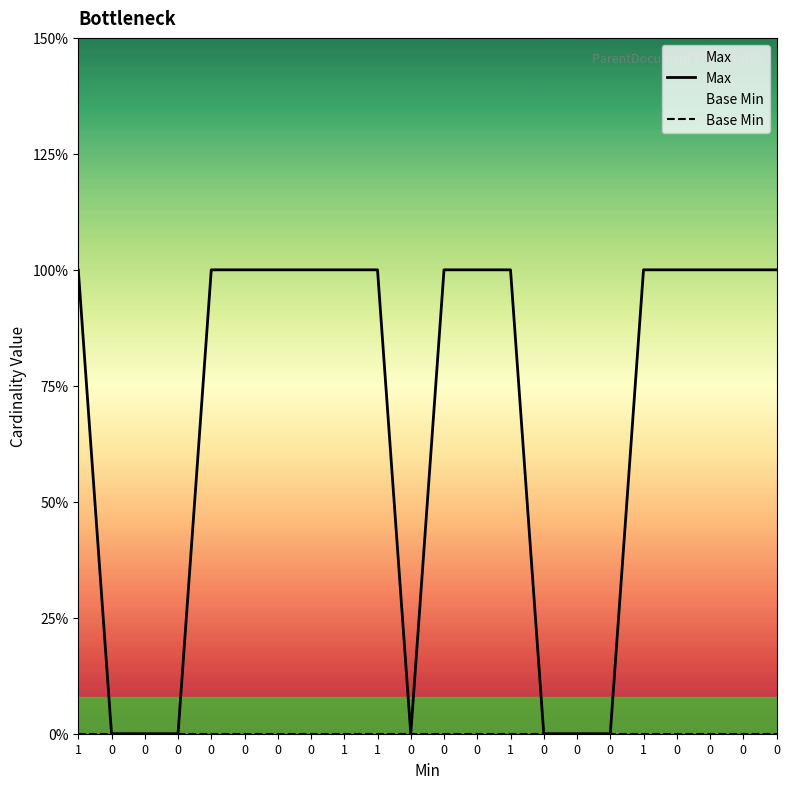

Is it true that Max equals 1 at 1?

True